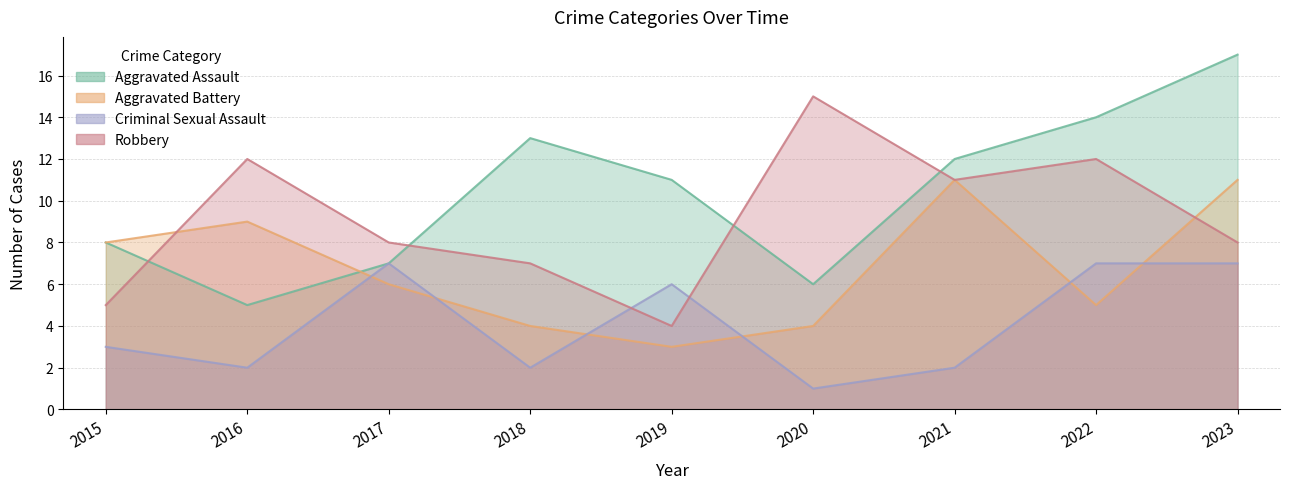

How many values in the Aggravated Battery series are below 6?

4